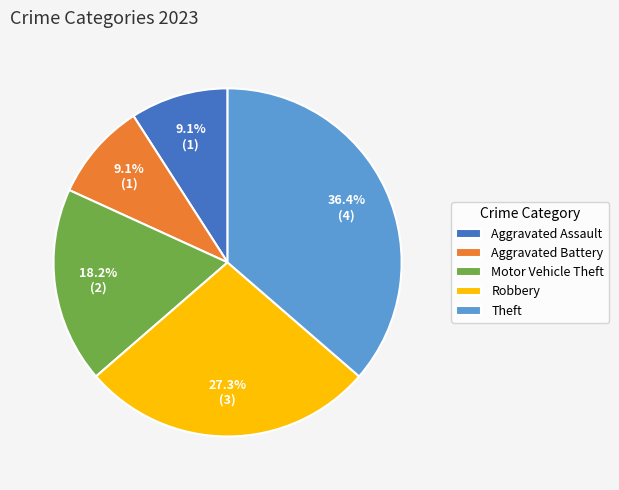

How many segments does this pie chart have?

5